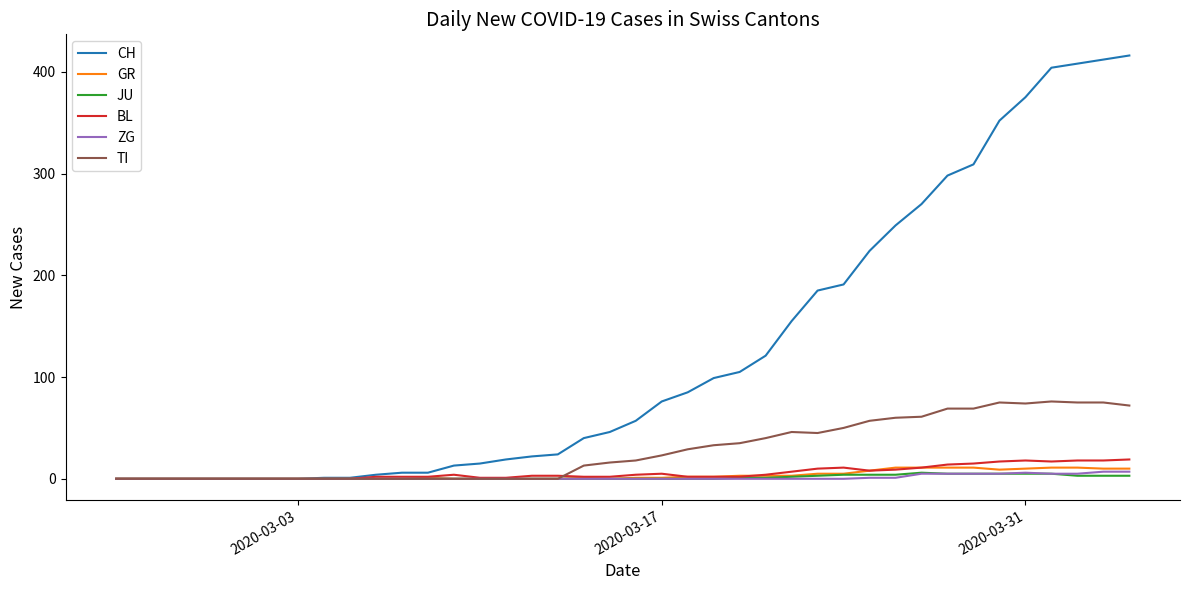

Which series has the largest range (max minus min)?

CH